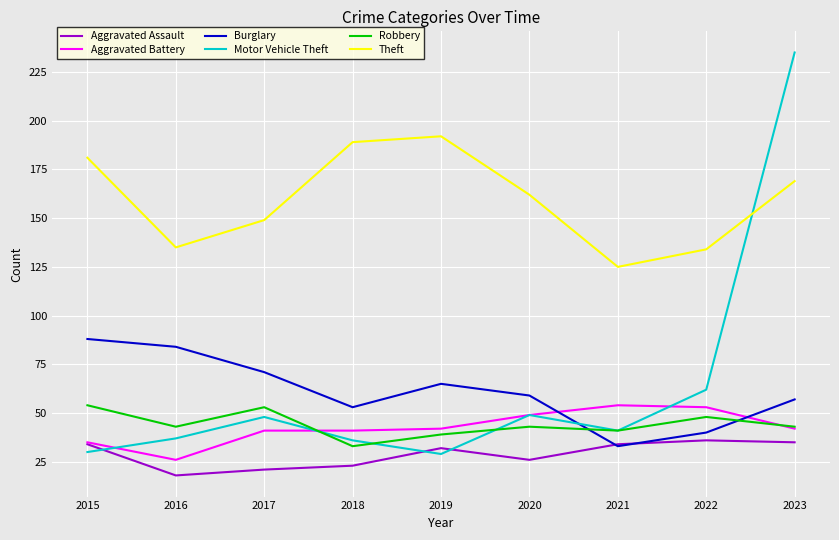

At which label is Motor Vehicle Theft closest to 132?

2022